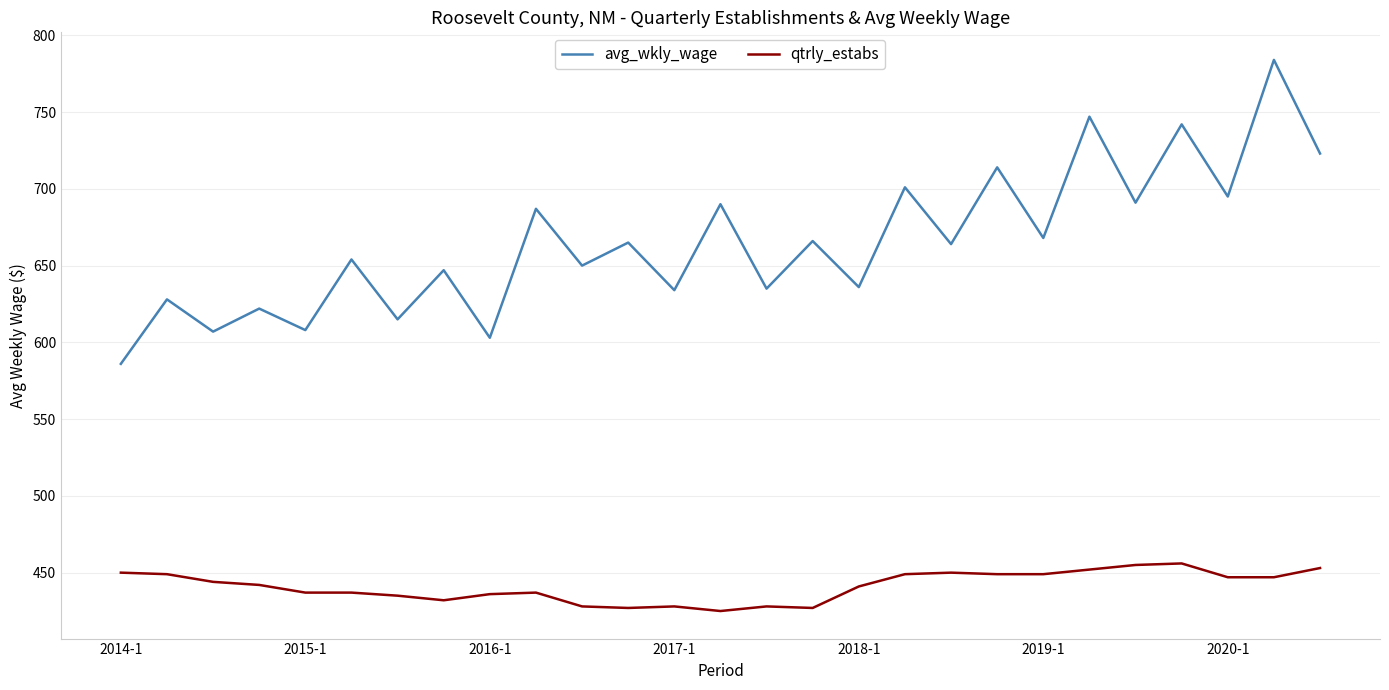

Which series has the widest spread of values?

avg_wkly_wage